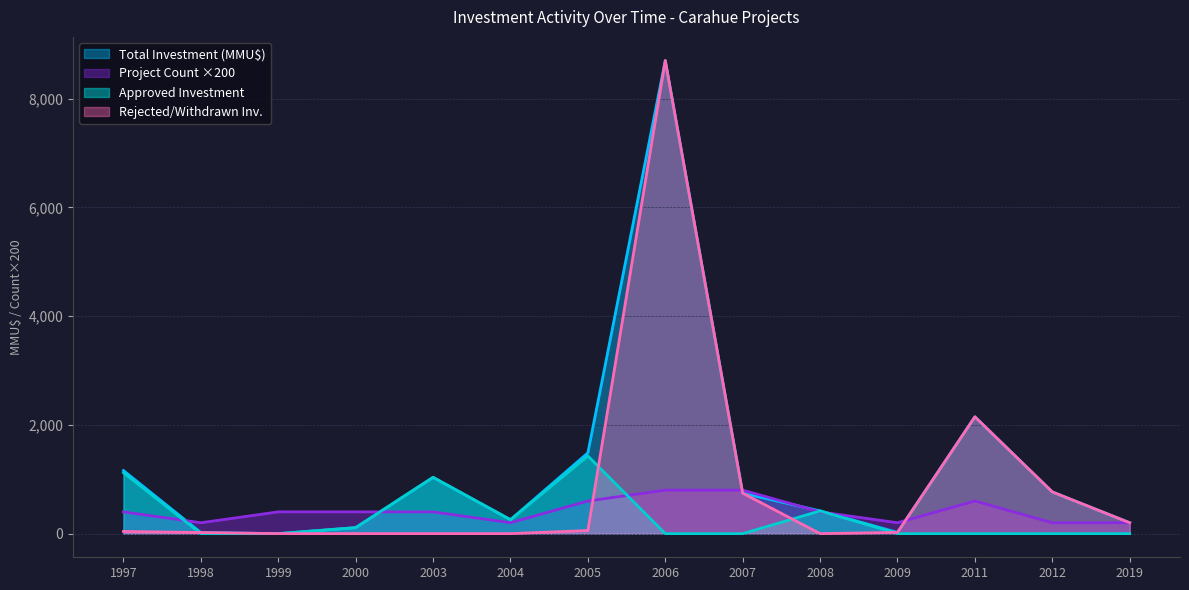

Reading left to right, transcribe all the data shown in this chart.

Total Investment (MMU$): 1997=1160	1998=20	1999=0	2000=110	2003=1035	2004=256	2005=1485	2006=8700	2007=744	2008=418	2009=22	2011=2148	2012=767	2019=200
Project Count: 1997=400	1998=200	1999=400	2000=400	2003=400	2004=200	2005=600	2006=800	2007=800	2008=400	2009=200	2011=600	2012=200	2019=200
Approved Investment: 1997=1120	1998=0	1999=0	2000=110	2003=1035	2004=256	2005=1428	2006=0	2007=0	2008=418	2009=0	2011=0	2012=0	2019=0
Rejected/Withdrawn: 1997=40	1998=20	1999=0	2000=0	2003=0	2004=0	2005=57	2006=8700	2007=744	2008=0	2009=22	2011=2148	2012=767	2019=200